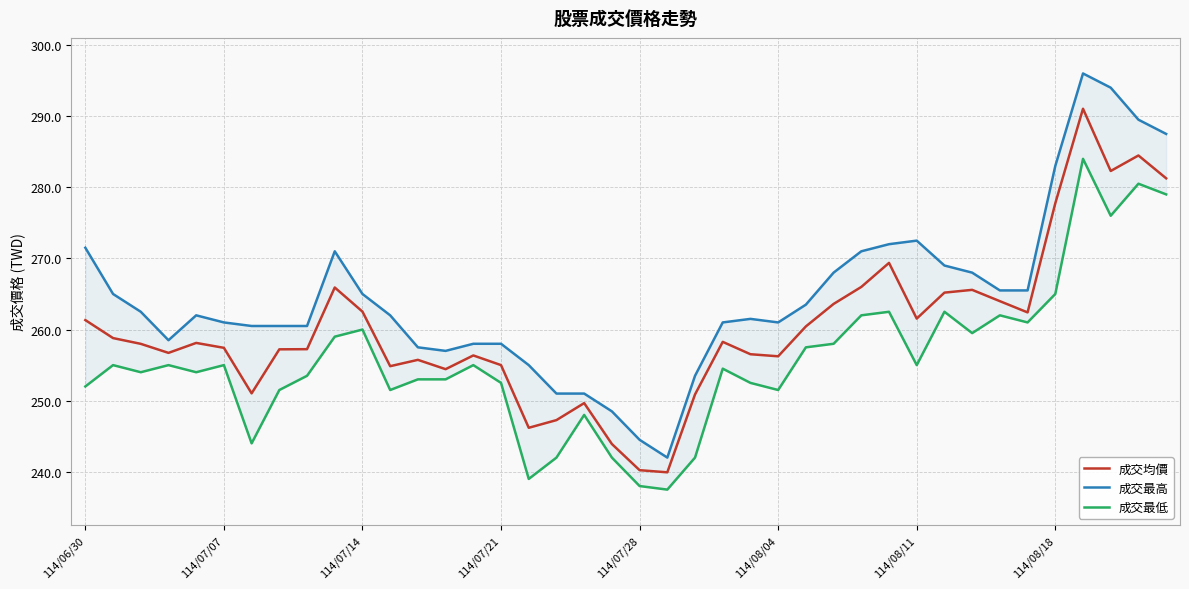

True or false: 成交最高 and 成交最低 intersect in this chart.

False